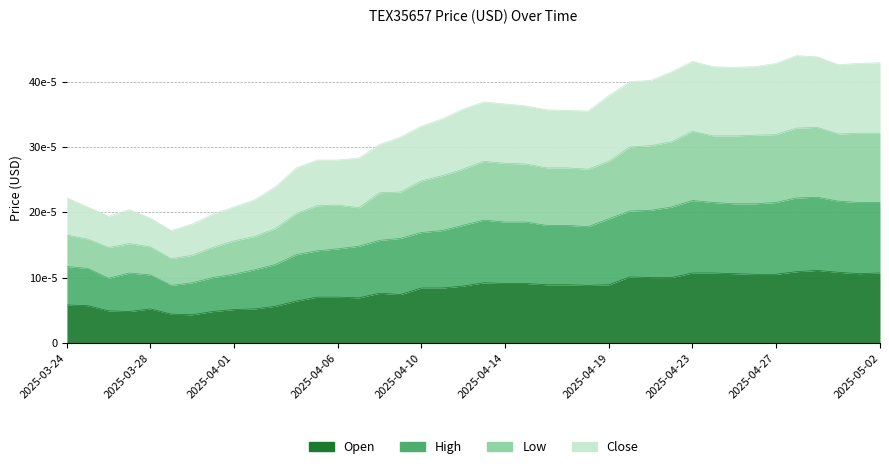

What is the label of the 39th point from the right?

2025-03-25